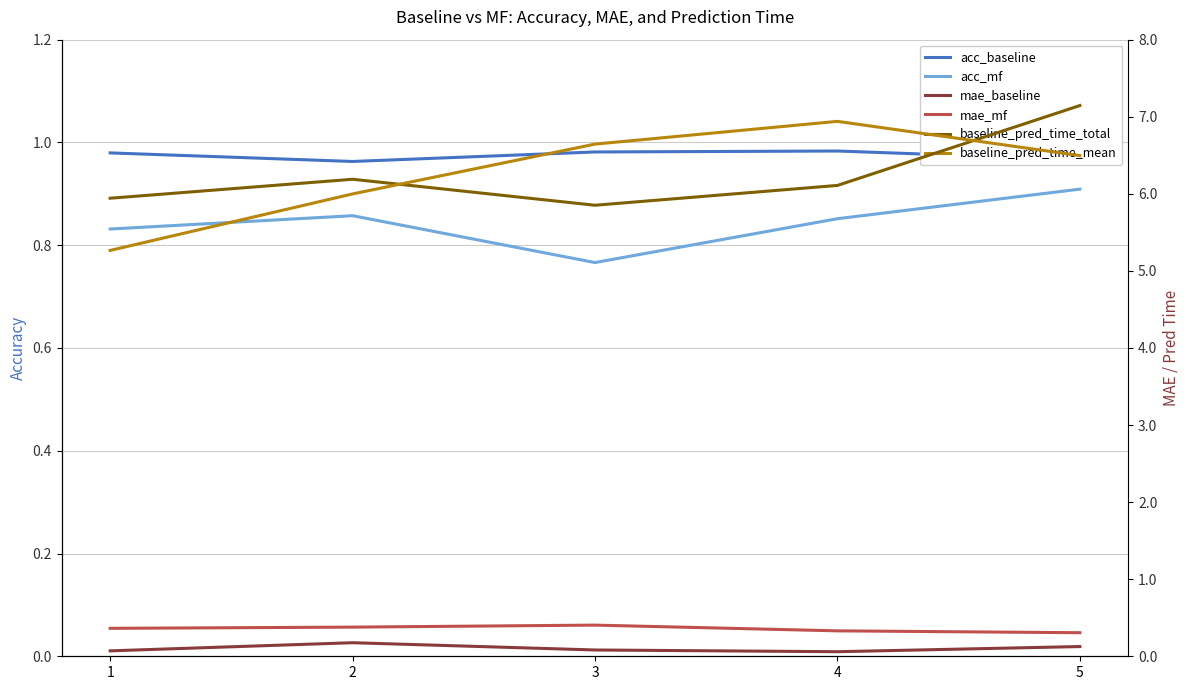

How many lines are shown in the chart?

6